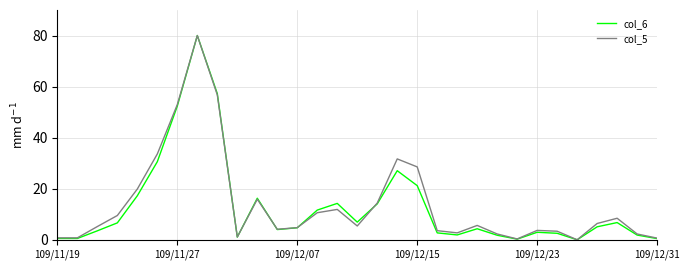

What is the highest value of the col_5 series?

80.0